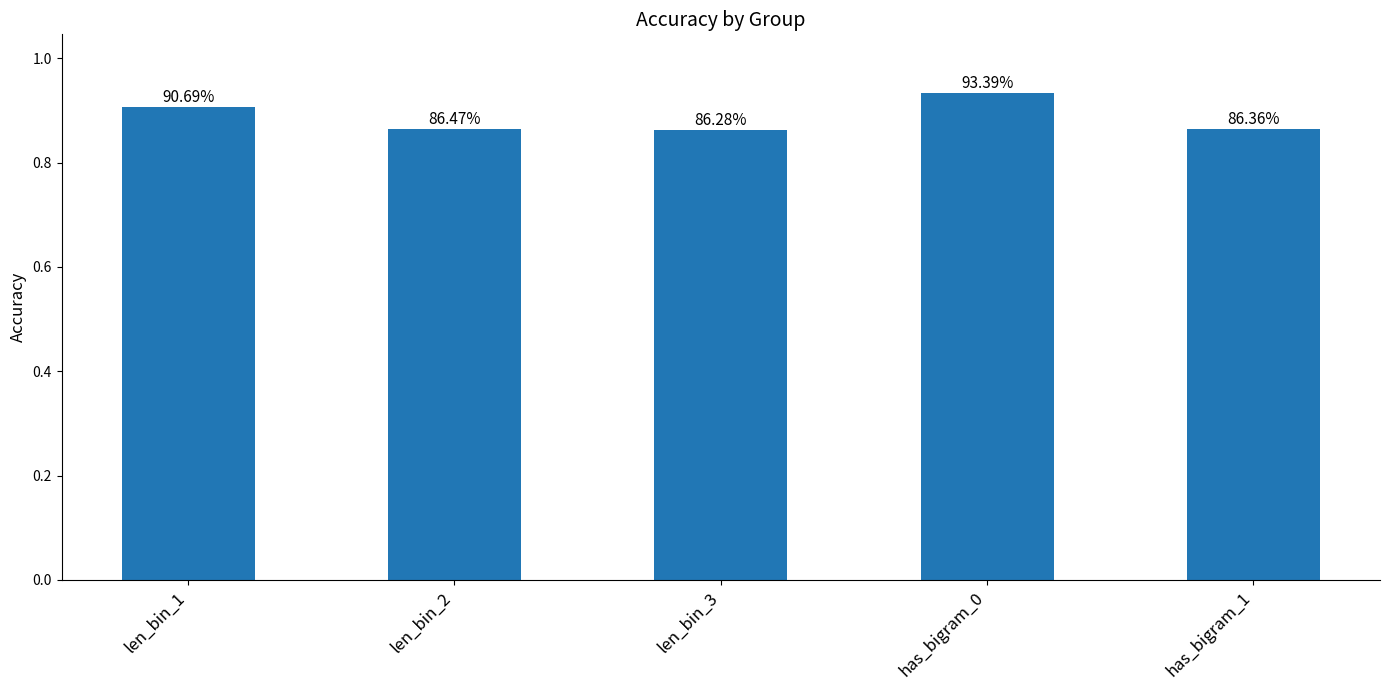

How many bars are there in total?

5